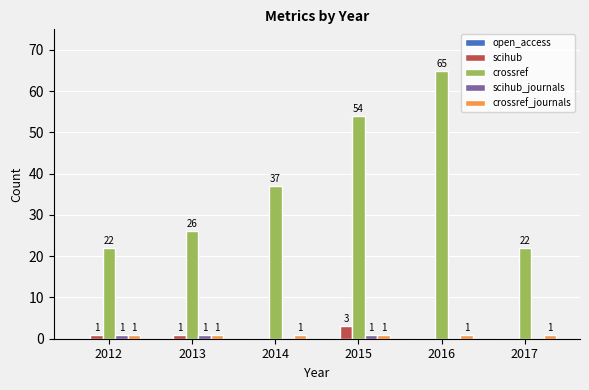

How many scihub_journals values are between 0 and 1?

6